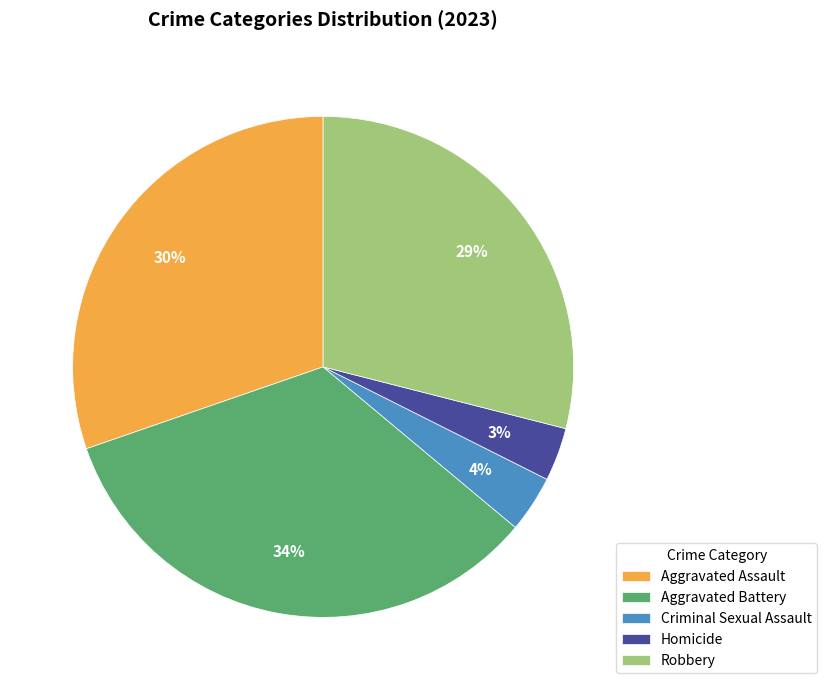

To the nearest percent, what is the combined percentage of Homicide and Robbery?

32%